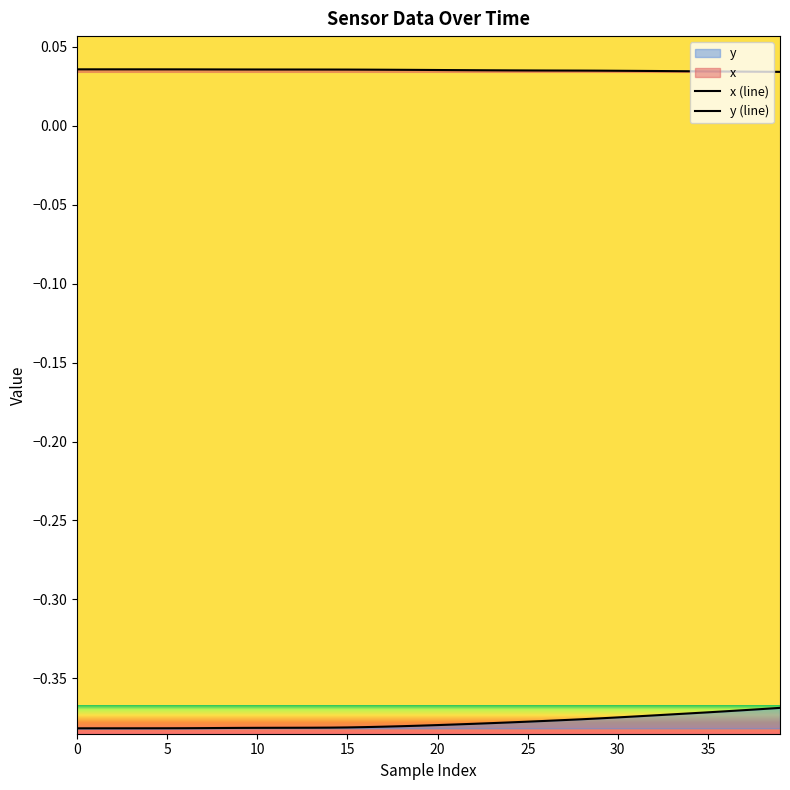

What is the average value of the y series?

-0.4